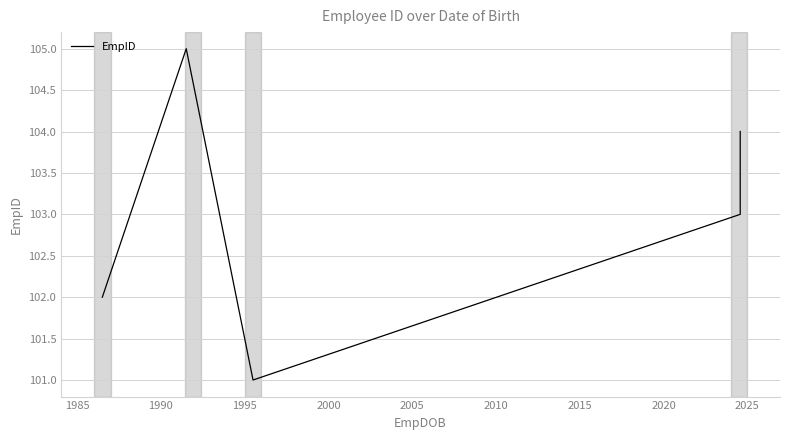

True or false: there are more than 1 points higher than both neighbors.

False